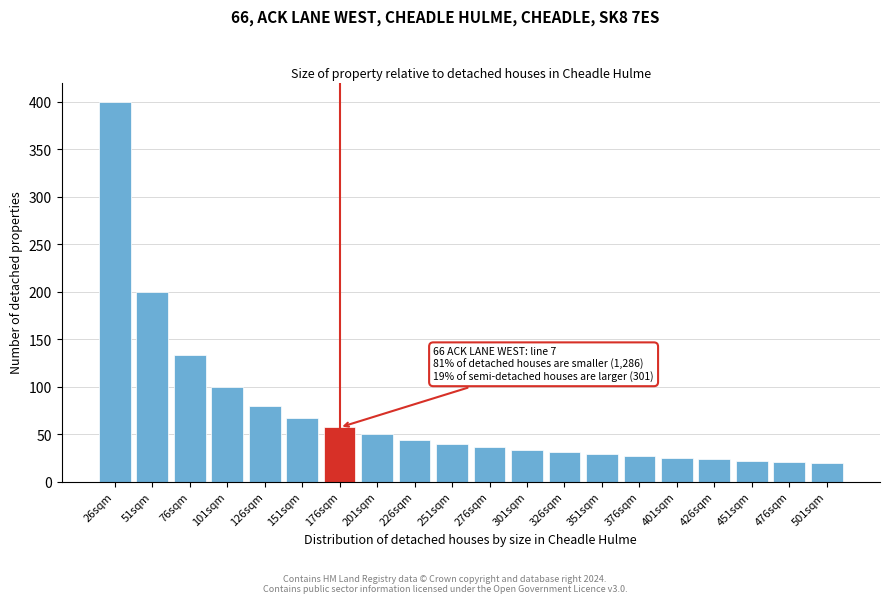

What is the average value?

72